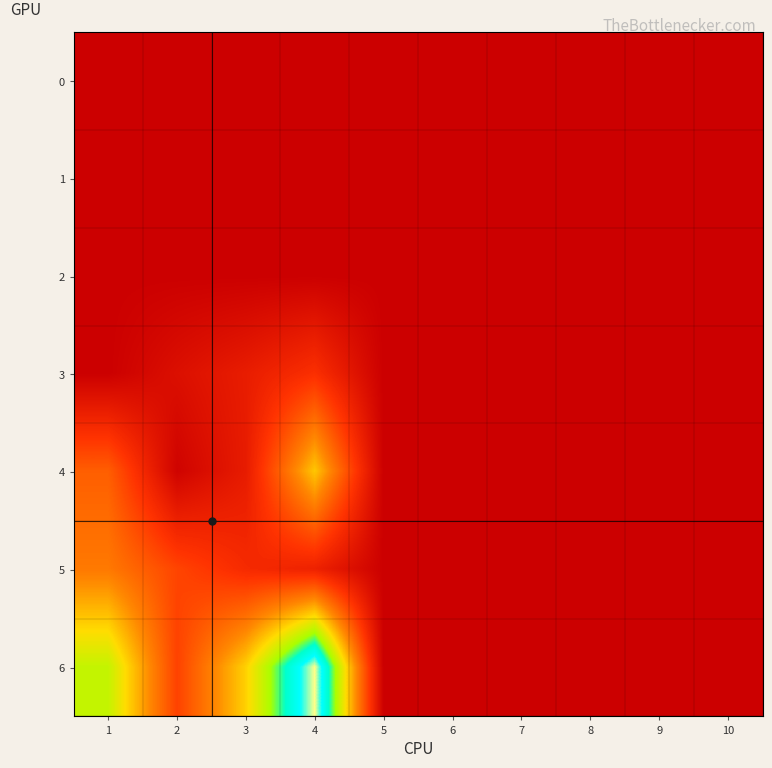

Reading left to right, list all the values displayed in this chart.

0: 1=0.0	2=0.0	3=0.0	4=0.0	5=0.0	6=0.0	7=0.0	8=0.0	9=0.0	10=0.0
1: 1=0.0	2=0.0	3=0.0	4=0.0	5=0.0	6=0.0	7=0.0	8=0.0	9=0.0	10=0.0
2: 1=0.0	2=0.0	3=0.0	4=0.0	5=0.0	6=0.0	7=0.0	8=0.0	9=0.0	10=0.0
3: 1=0.0	2=3.2	3=5.8	4=9.6	5=0.0	6=0.0	7=0.0	8=0.0	9=0.0	10=0.0
4: 1=15.7	2=0.7	3=5.6	4=26.5	5=0.0	6=0.0	7=0.0	8=0.0	9=0.0	10=0.0
5: 1=18.9	2=12.6	3=8.6	4=6.9	5=0.0	6=0.0	7=0.0	8=0.0	9=0.0	10=0.0
6: 1=33.9	2=12.2	3=27.4	4=51.8	5=0.0	6=0.0	7=0.0	8=0.0	9=0.0	10=0.0